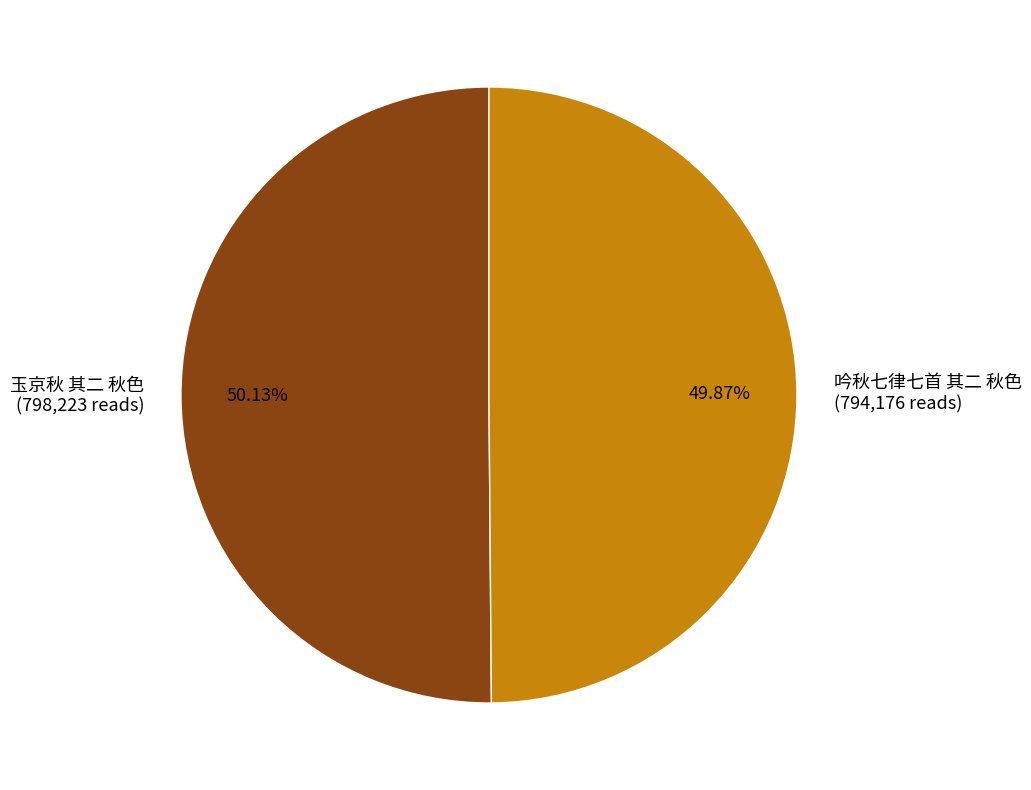

True or false: 玉京秋 其二 秋色 accounts for 65% of the total.

False